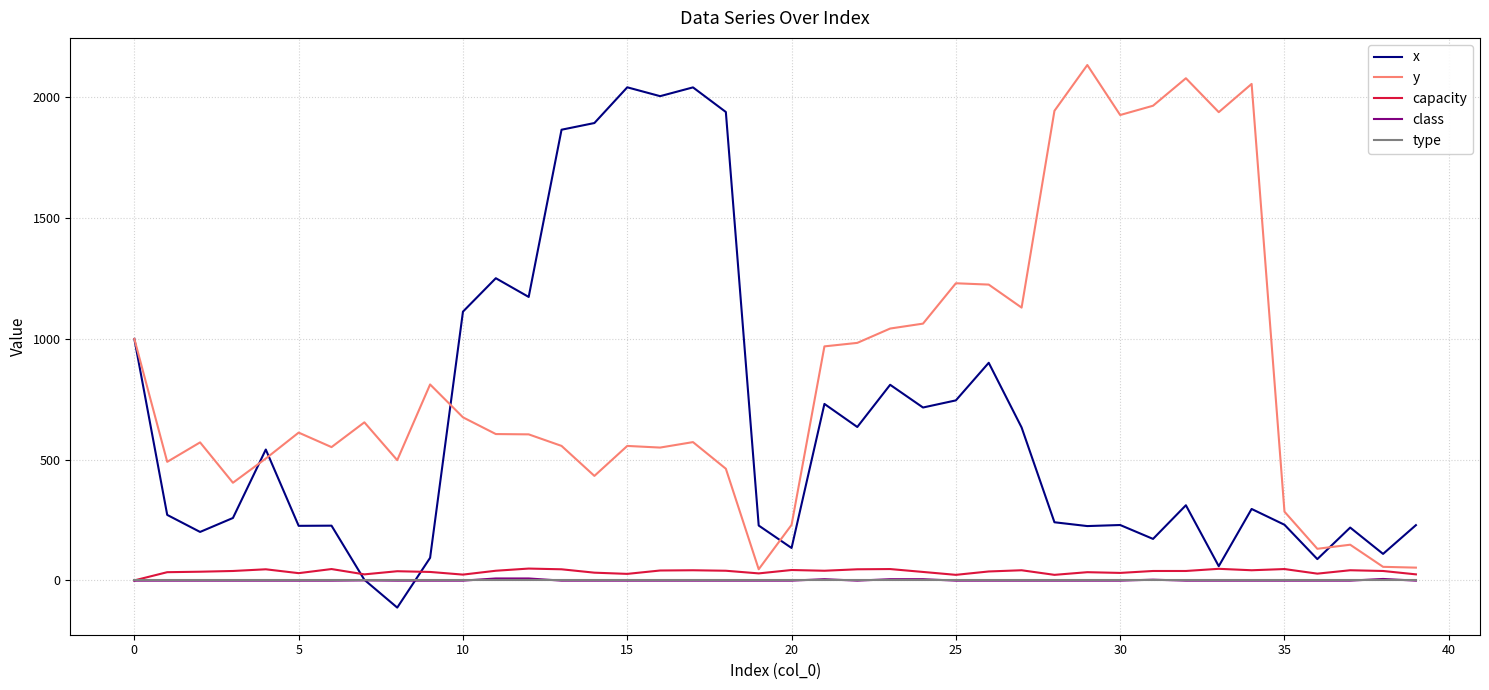

What are all the series names shown in the legend?

x, y, capacity, class, type